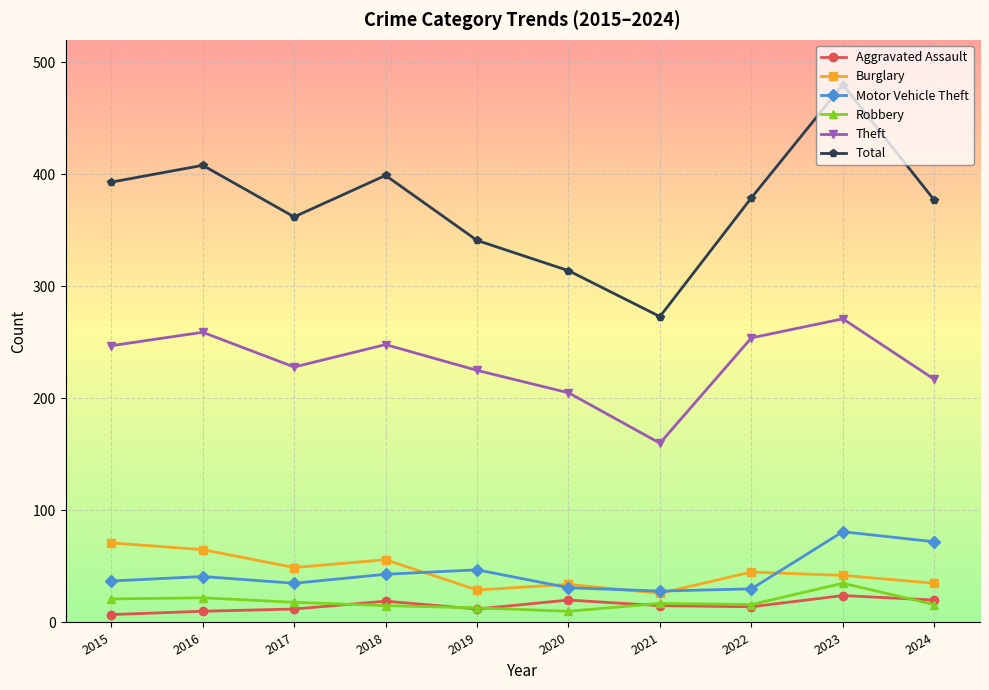

Which series has the largest total across all categories?

Total